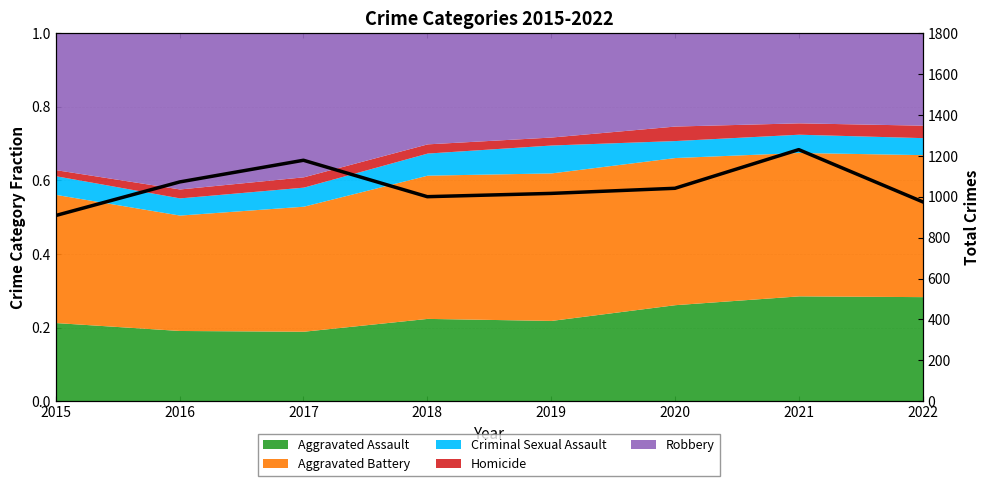

How many lines are shown in the chart?

1